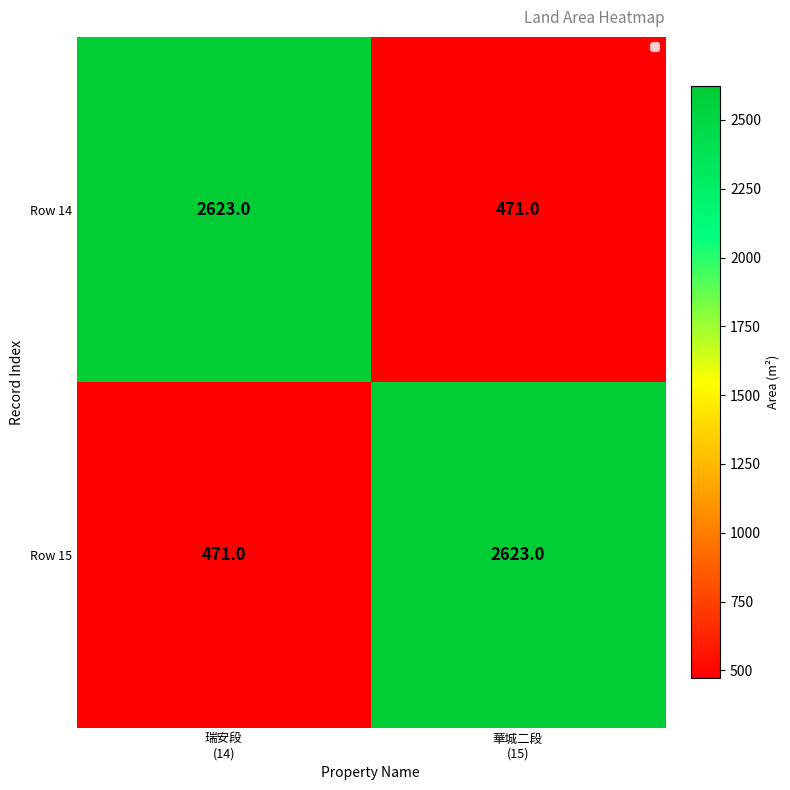

What is the highest value of the Row 14 series?

2623